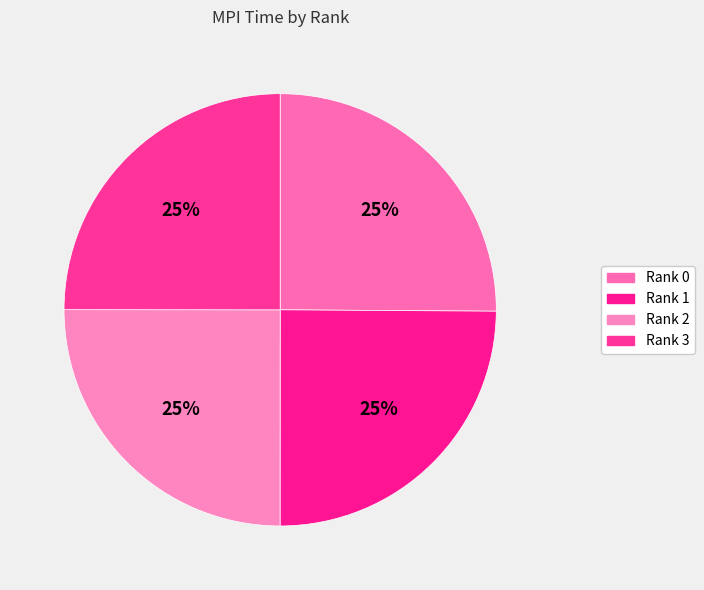

To the nearest percent, what percentage of the pie is Rank 0?

25%